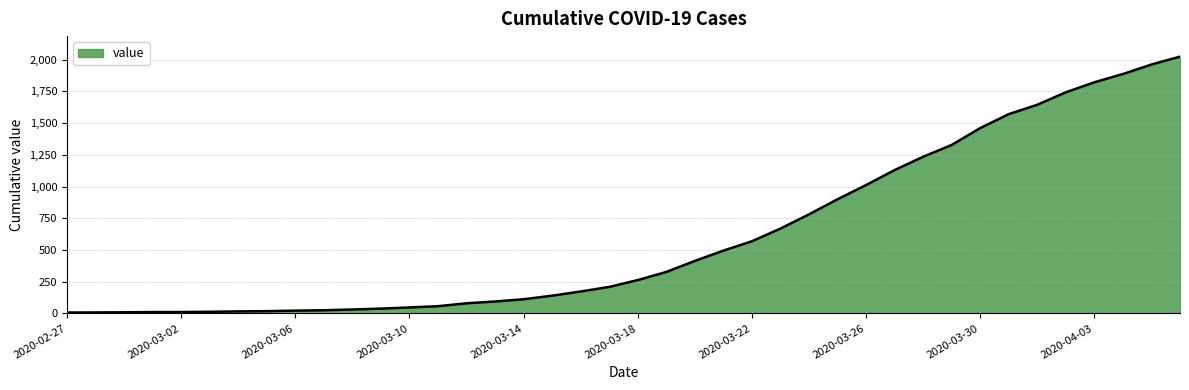

What is the difference between the maximum and minimum values?

2017